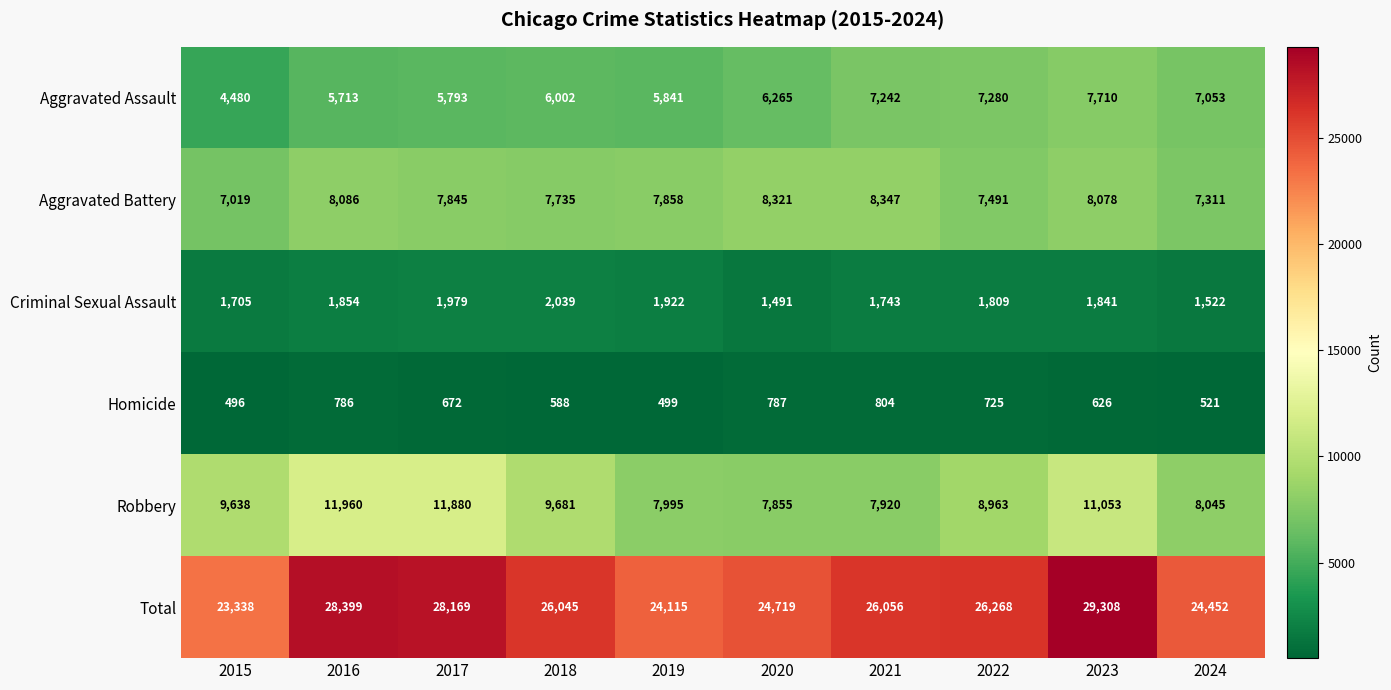

What is the total value across all series at 2019?

48230